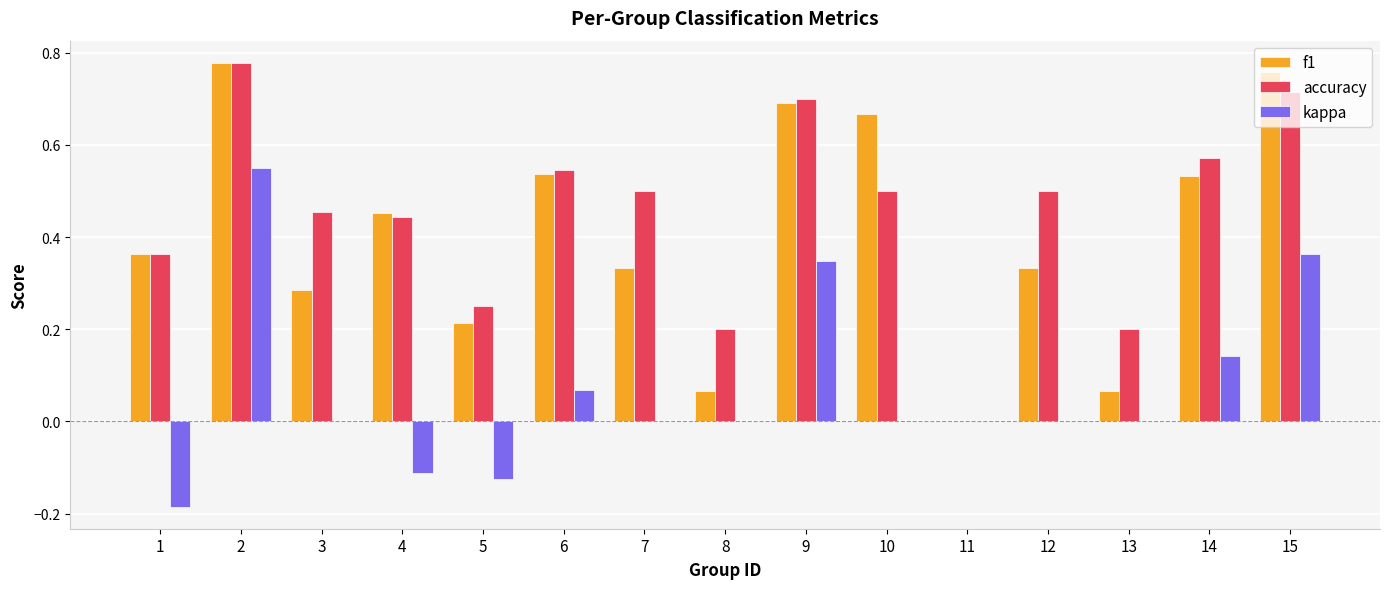

What are all the series names shown in the legend?

f1, accuracy, kappa